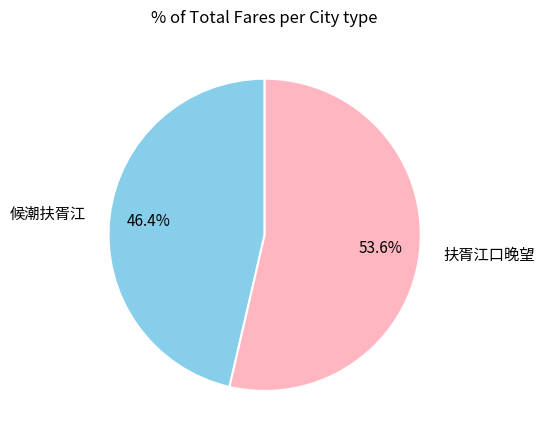

Combined, what portion of the pie is 候潮扶胥江 and 扶胥江口晚望?

100.0%